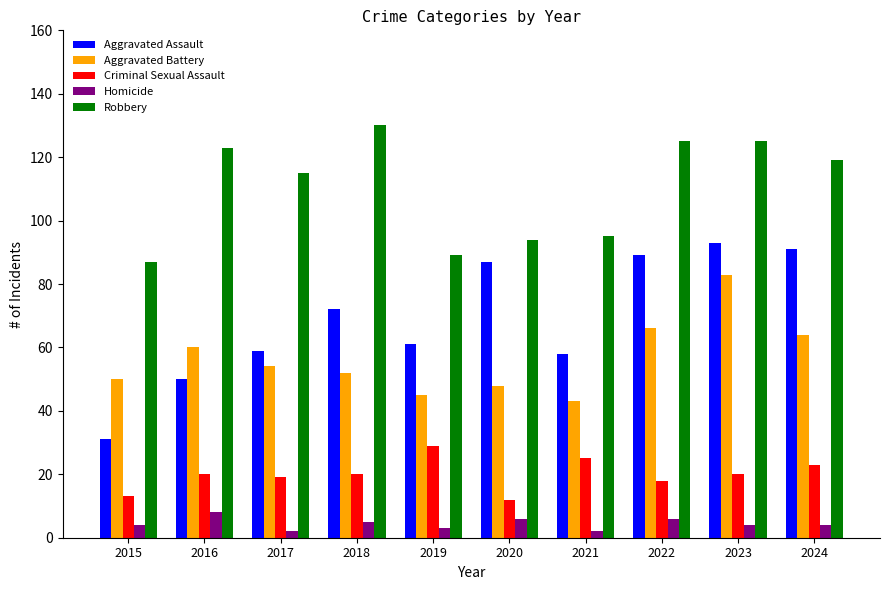

What is the value of the Robbery bar at the 1st from the left?

87